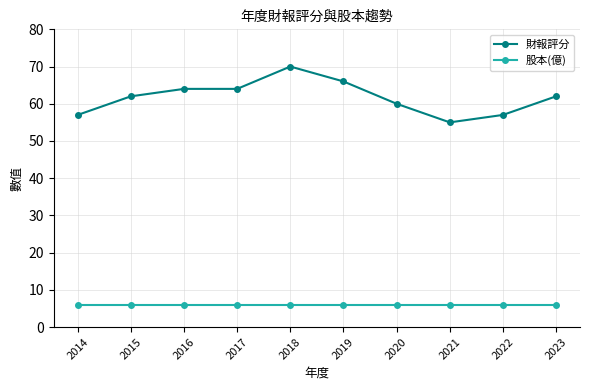

What is the sum of the 股本(億) values at 2019 and 2017?

12